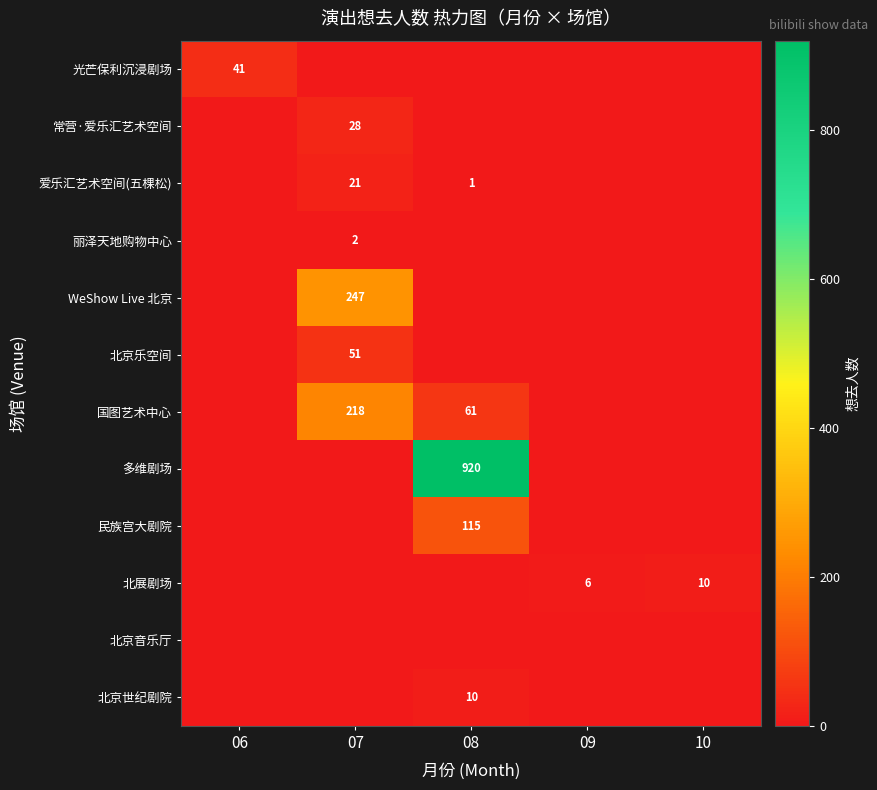

True or false: 北展剧场 has a value of 14 at 10.

False